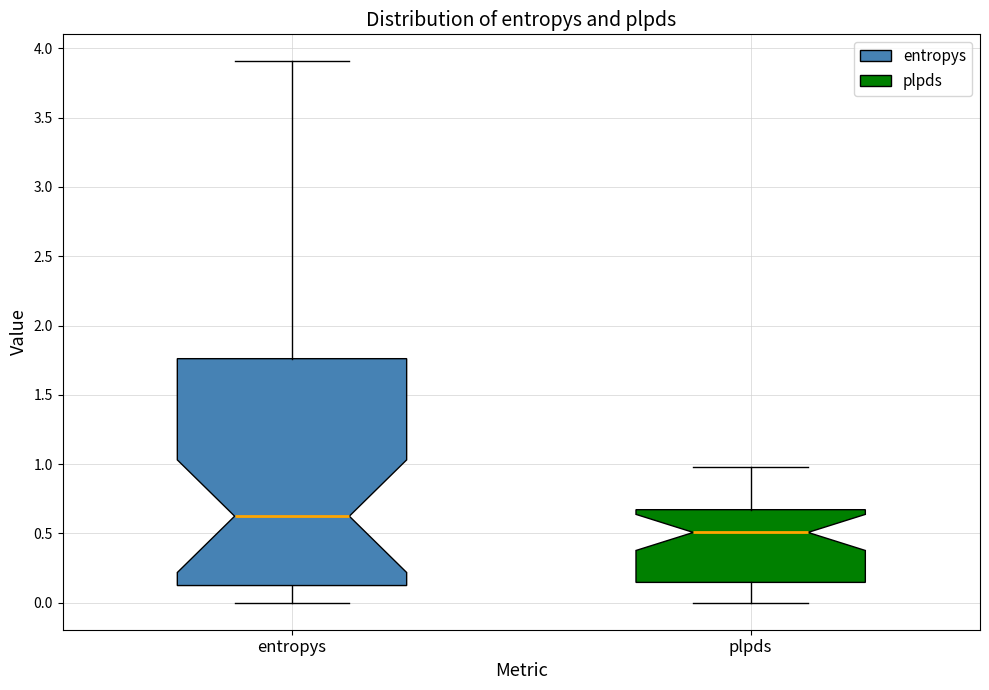

Reading left to right, transcribe this box plot: for each box, give where its median line is, the range the box spans, and where its two whiskers end, as read against the y-axis. The values are not printed on the chart, so give them approximately, as read against the axis.

entropys: median 0.60, box 0.10 to 1.75, whiskers 0.00 to 3.90
plpds: median 0.50, box 0.15 to 0.65, whiskers 0.00 to 1.00